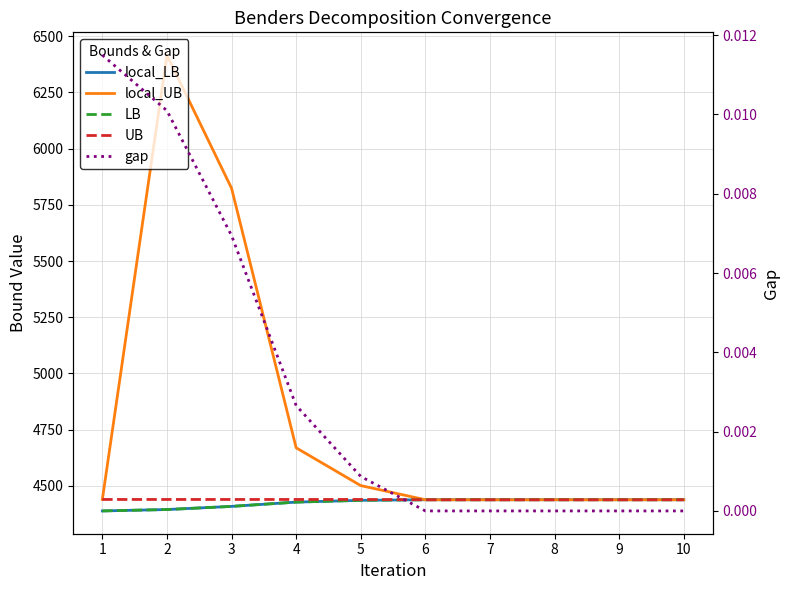

List the labels in order of local_LB value, largest first.

6, 7, 8, 9, 10, 5, 4, 3, 2, 1